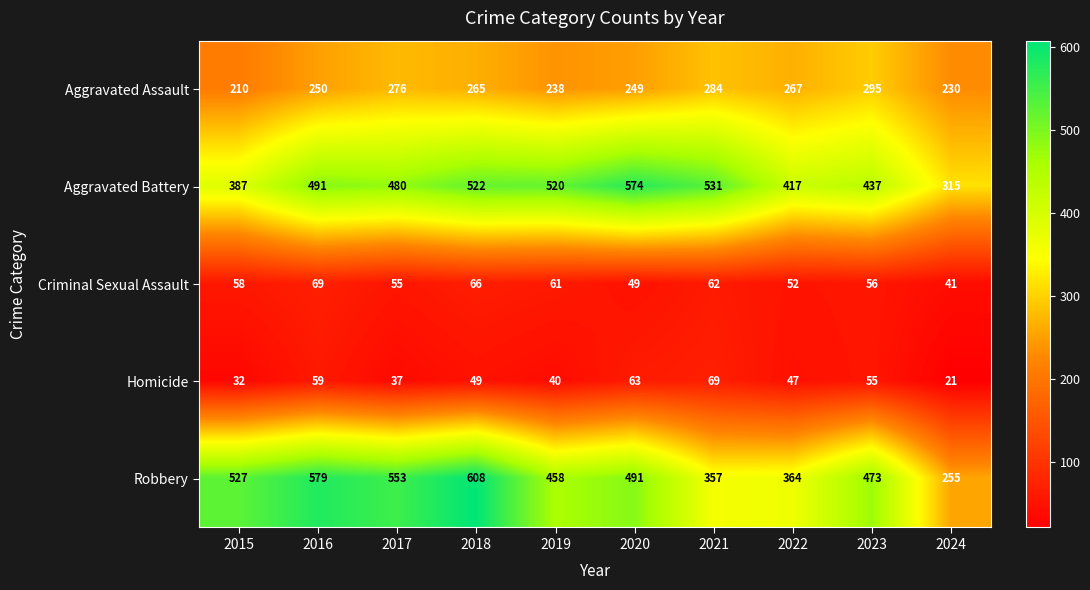

At 2022, list the series in order from largest to smallest.

Aggravated Battery, Robbery, Aggravated Assault, Criminal Sexual Assault, Homicide